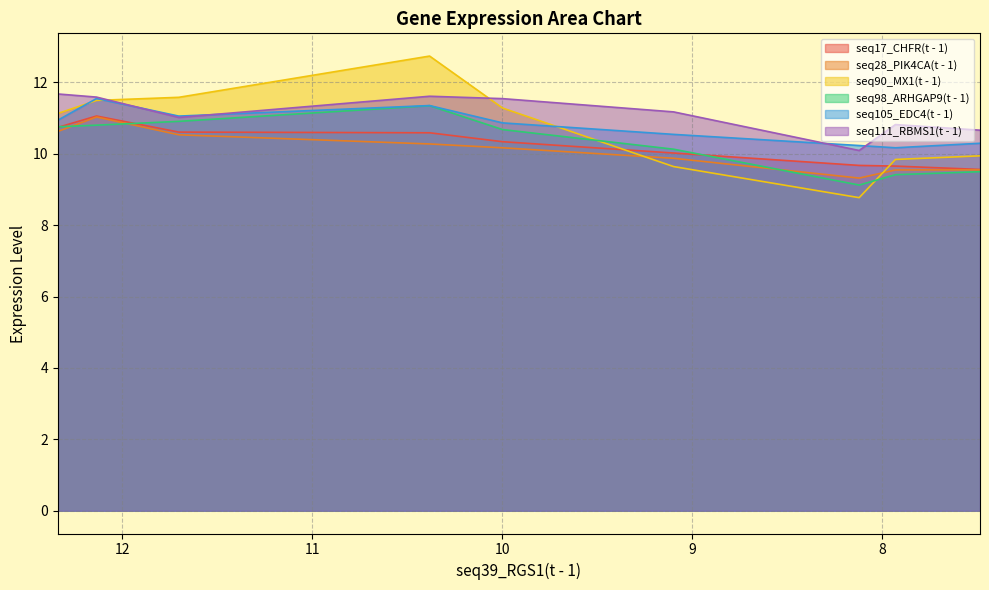

True or false: seq105_EDC4(t - 1) has more than 1 interior local peaks.

True